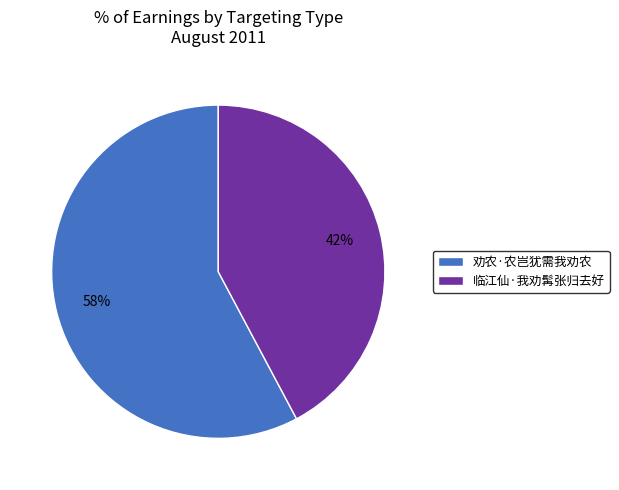

Approximately how many times larger is the value at 临江仙·我劝髯张归去好 compared to 劝农·农岂犹需我劝农?

0.7